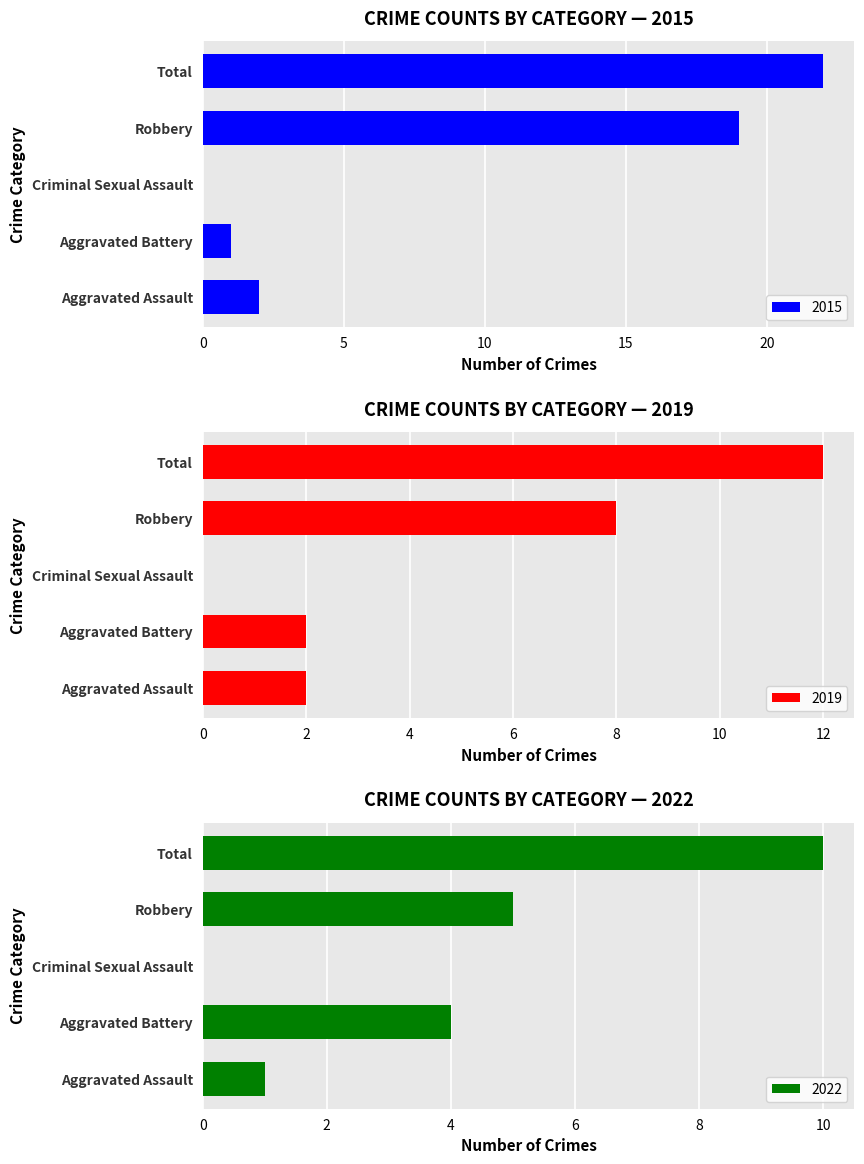

The 2015 series shows 0 at Criminal Sexual Assault. True or false?

True